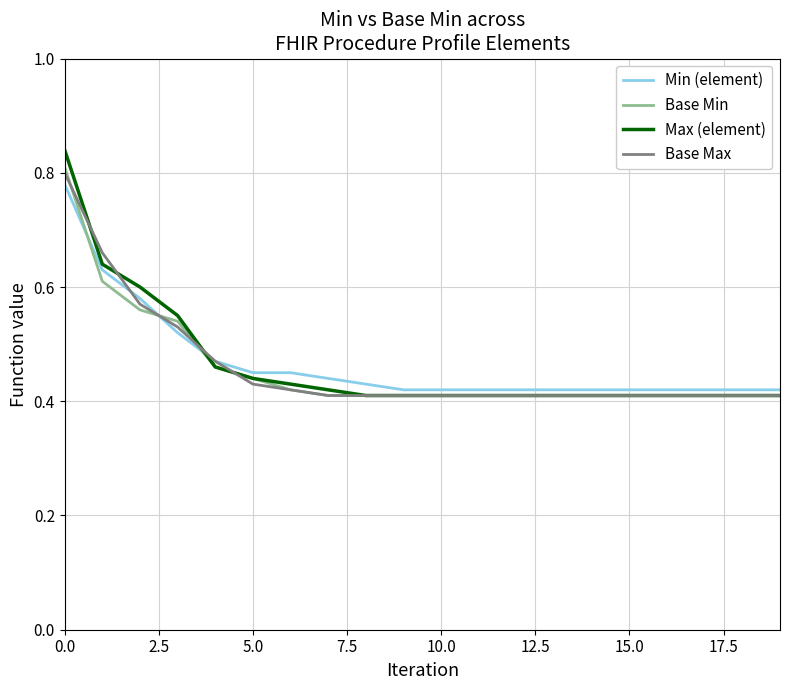

Which series has the widest spread of values?

Max (element)